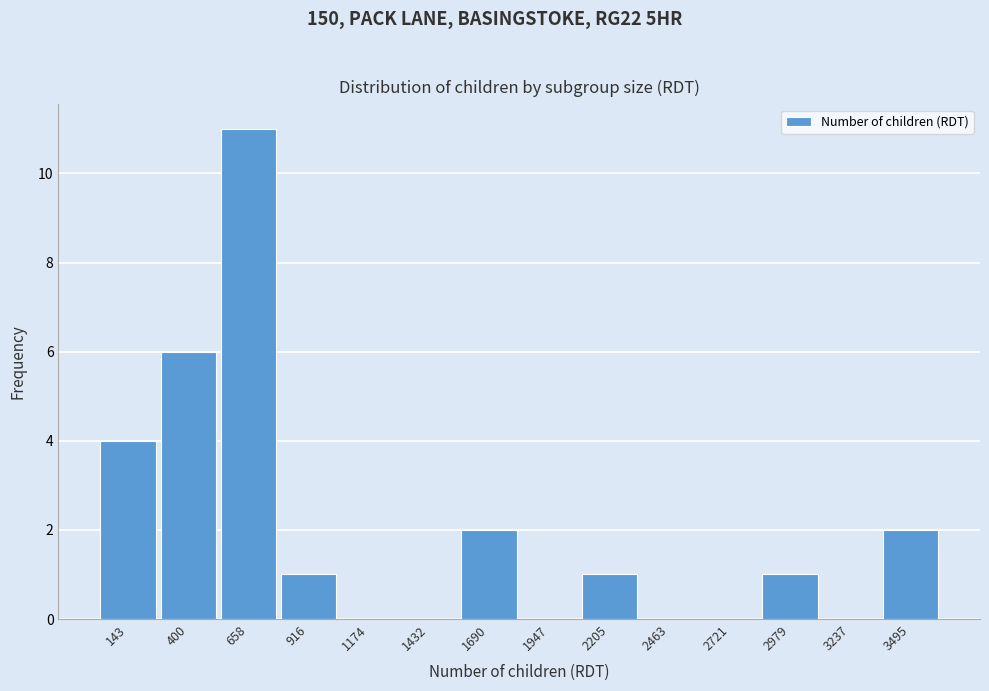

Reading left to right, transcribe all the data shown in this chart.

143=4	400=6	658=11	916=1	1174=0	1432=0	1690=2	1947=0	2205=1	2463=0	2721=0	2979=1	3237=0	3495=2